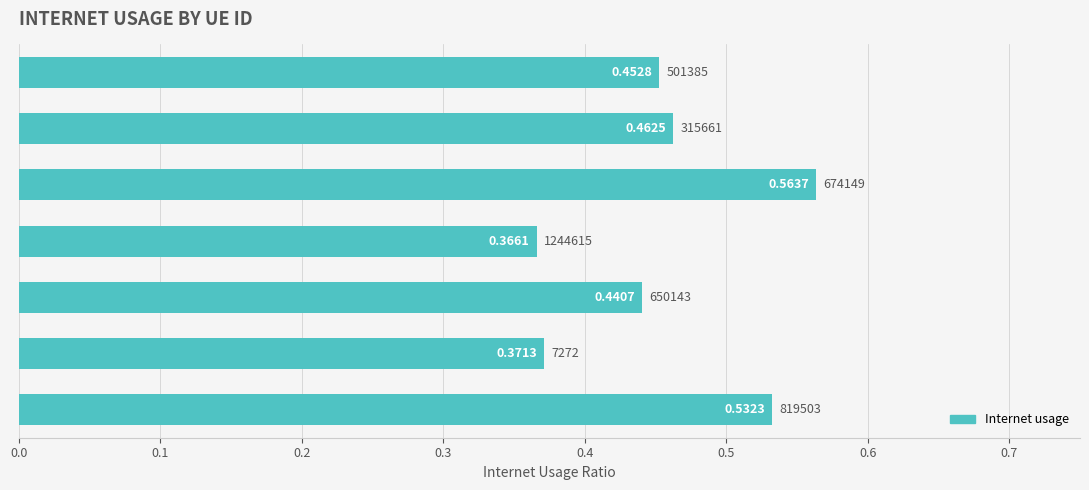

Does the chart contain stacked bars?

No